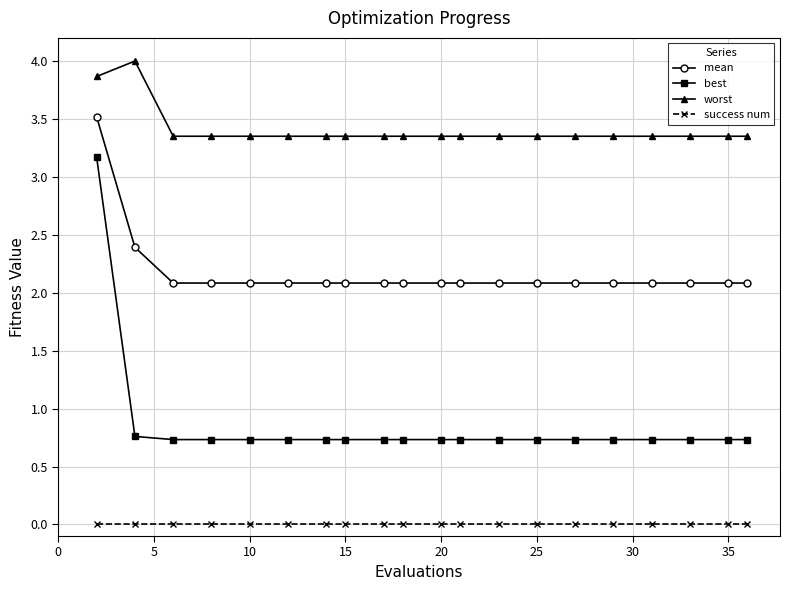

Rank the series by their maximum value, from lowest to highest.

success num, best, mean, worst